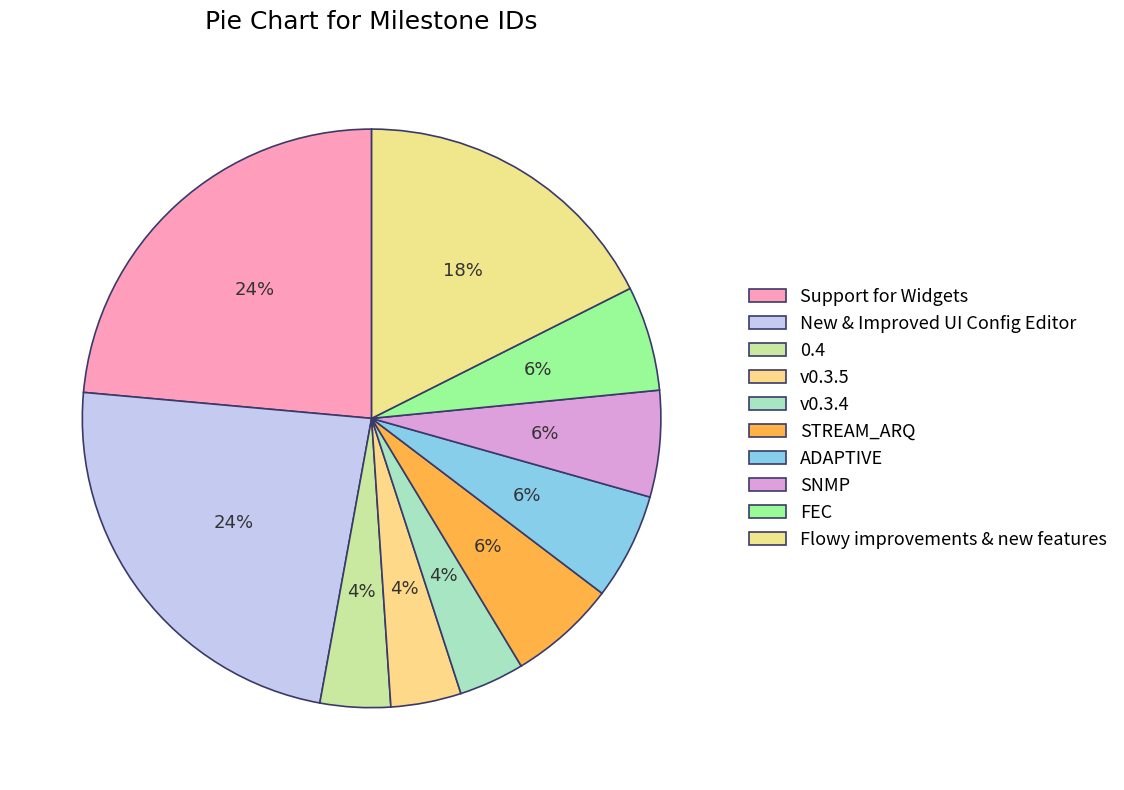

Which has a higher value, STREAM_ARQ or Support for Widgets?

Support for Widgets